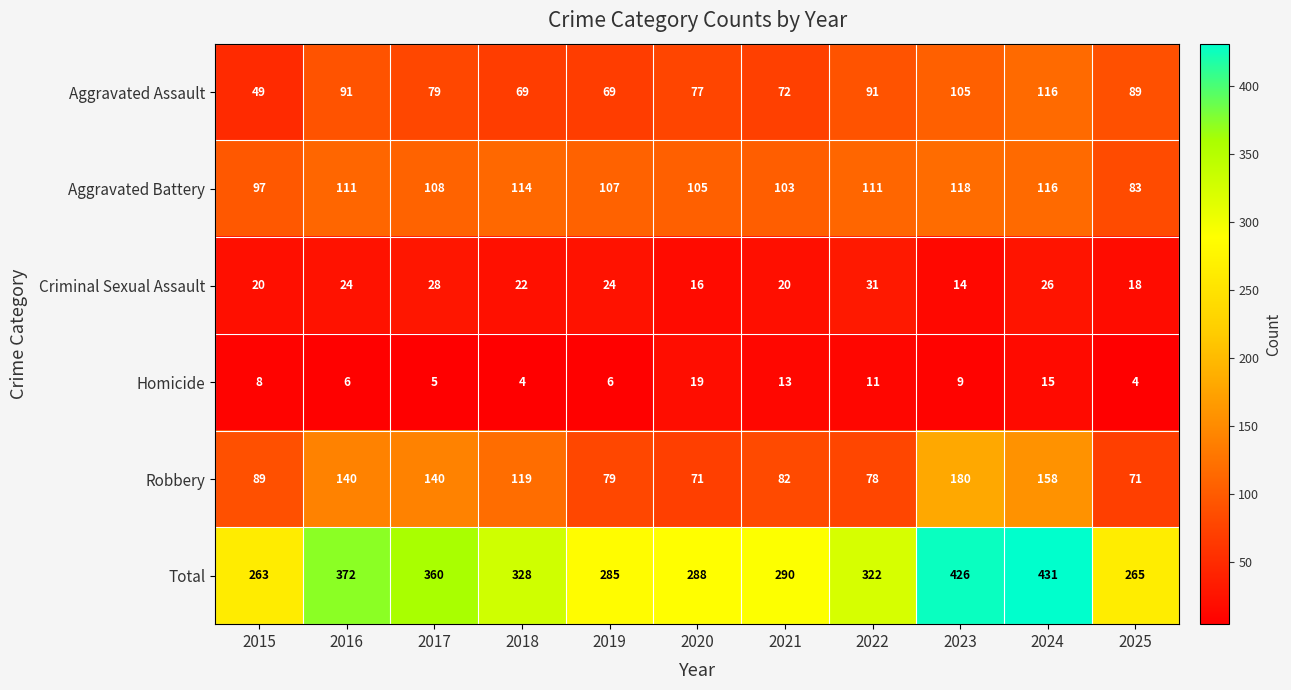

At which category is the sum across all series the highest?

2024